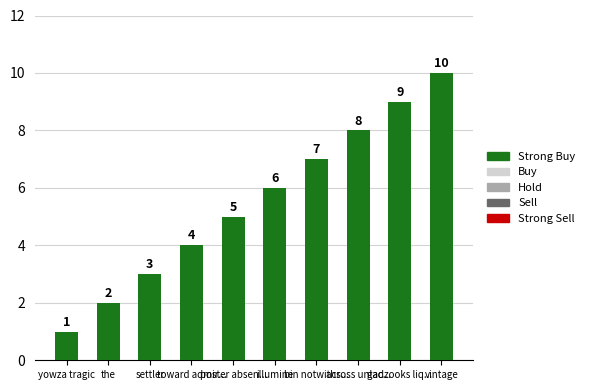

Rank the categories by value from highest to lowest.

vintage, gadzooks liq..., across unlac..., bin notwiths..., illumine, poster absen..., toward admir..., settler, the, yowza tragic